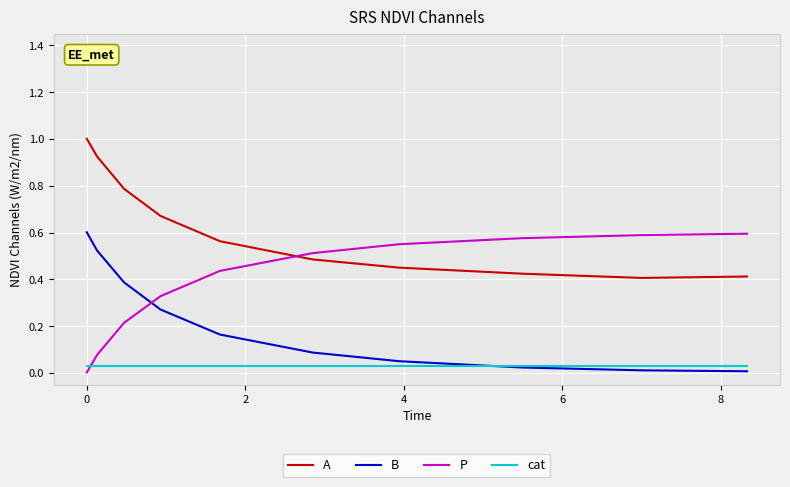

True or false: B and A intersect in this chart.

False